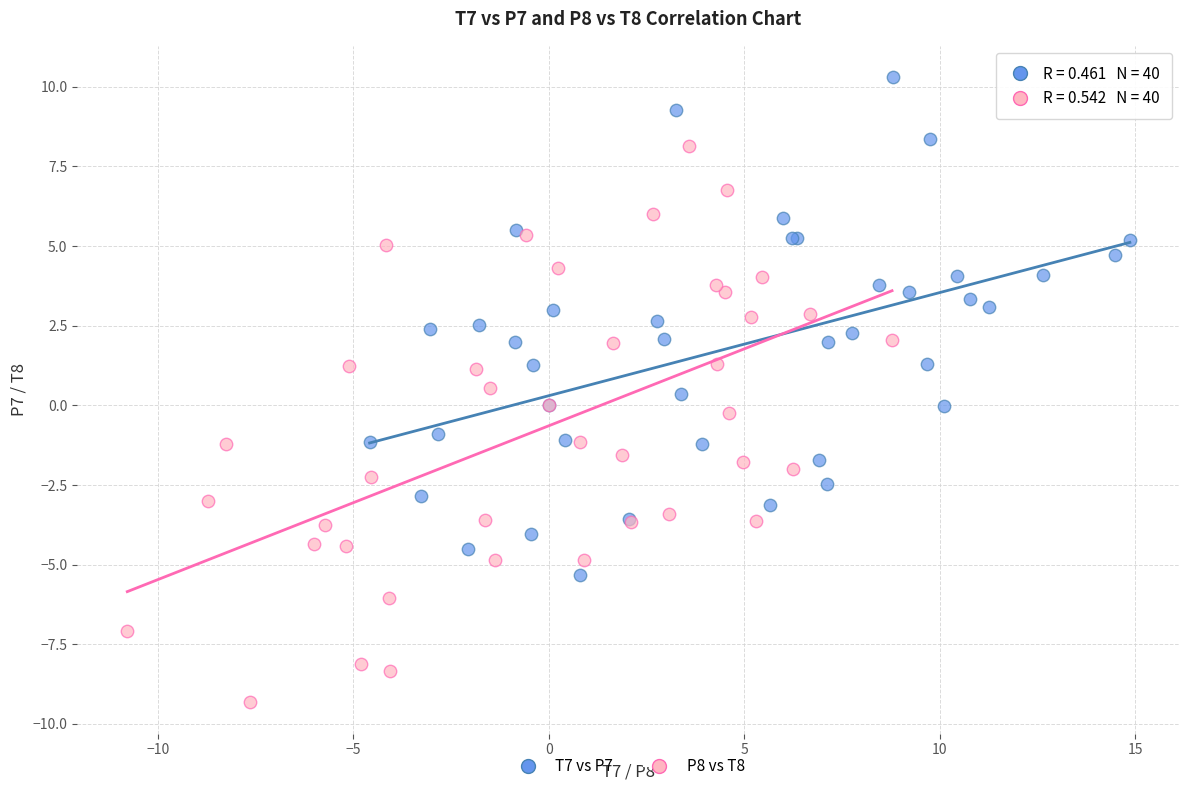

Which series contains the highest Y value?

T7 vs P7